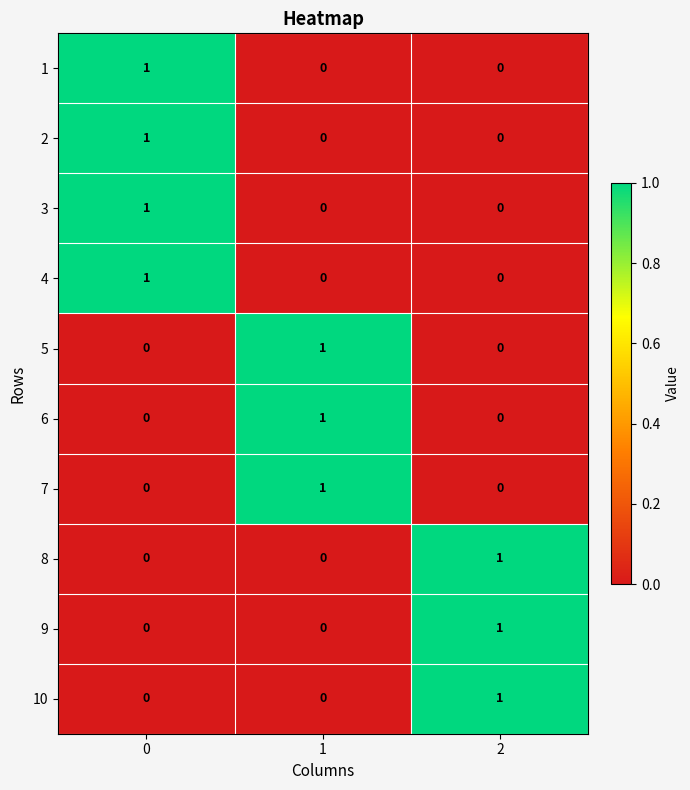

Count the 2 values in the range 0 to 1.

3